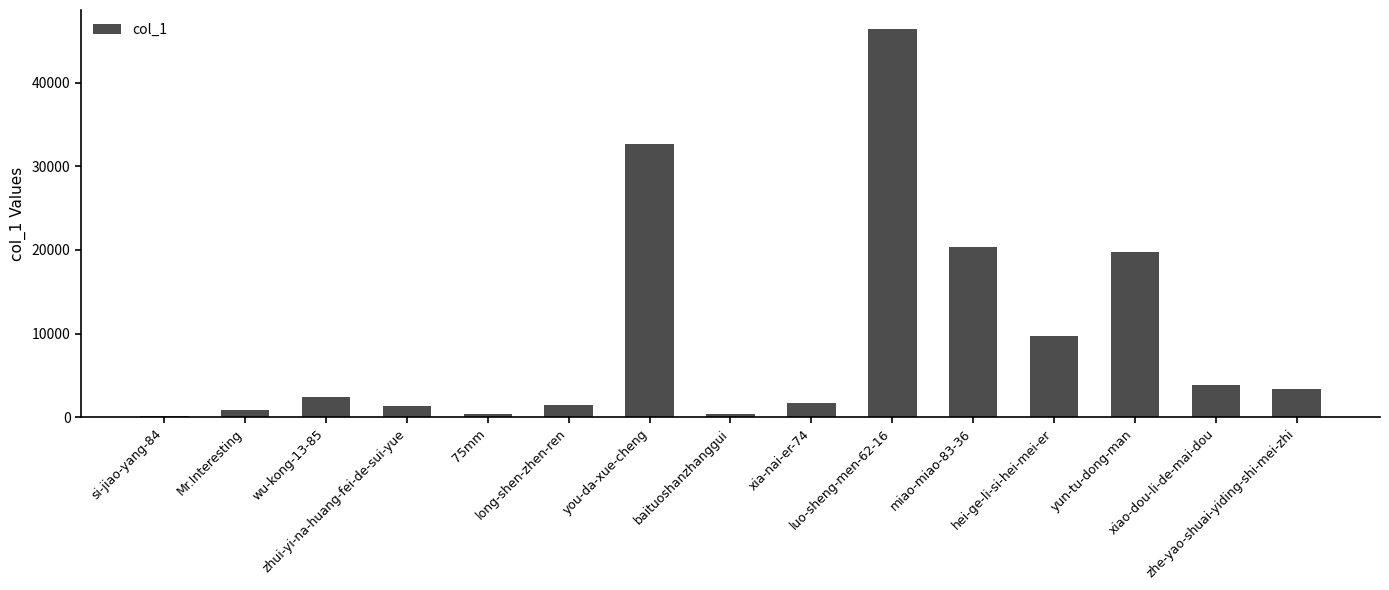

What is the label of the 6th bar from the right?

luo-sheng-men-62-16